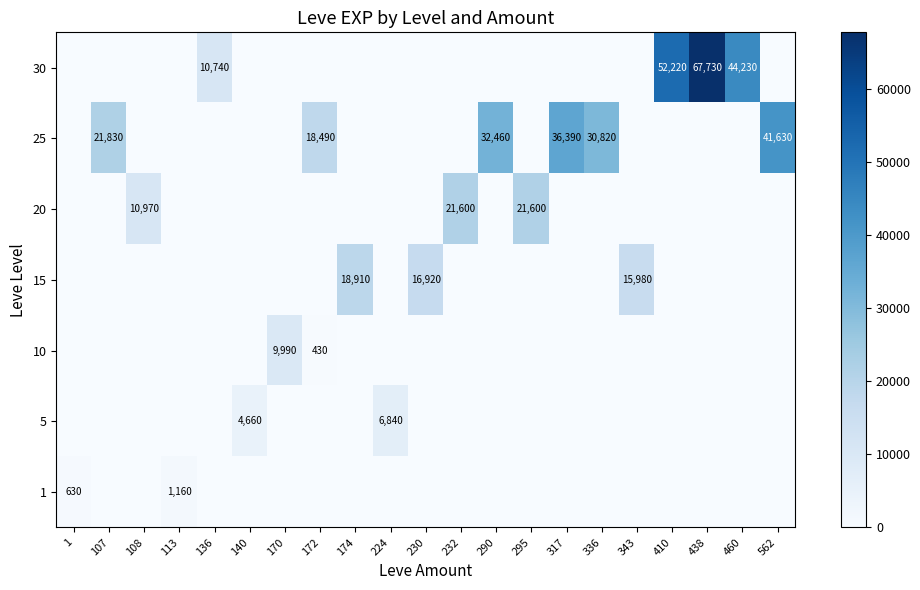

What is the total value across all series at 410?

52220